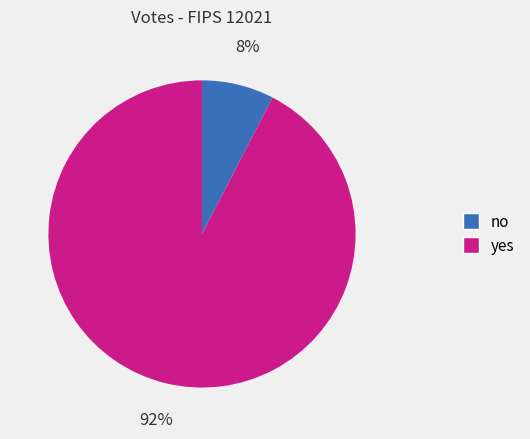

To the nearest percent, what is the average slice percentage?

50%